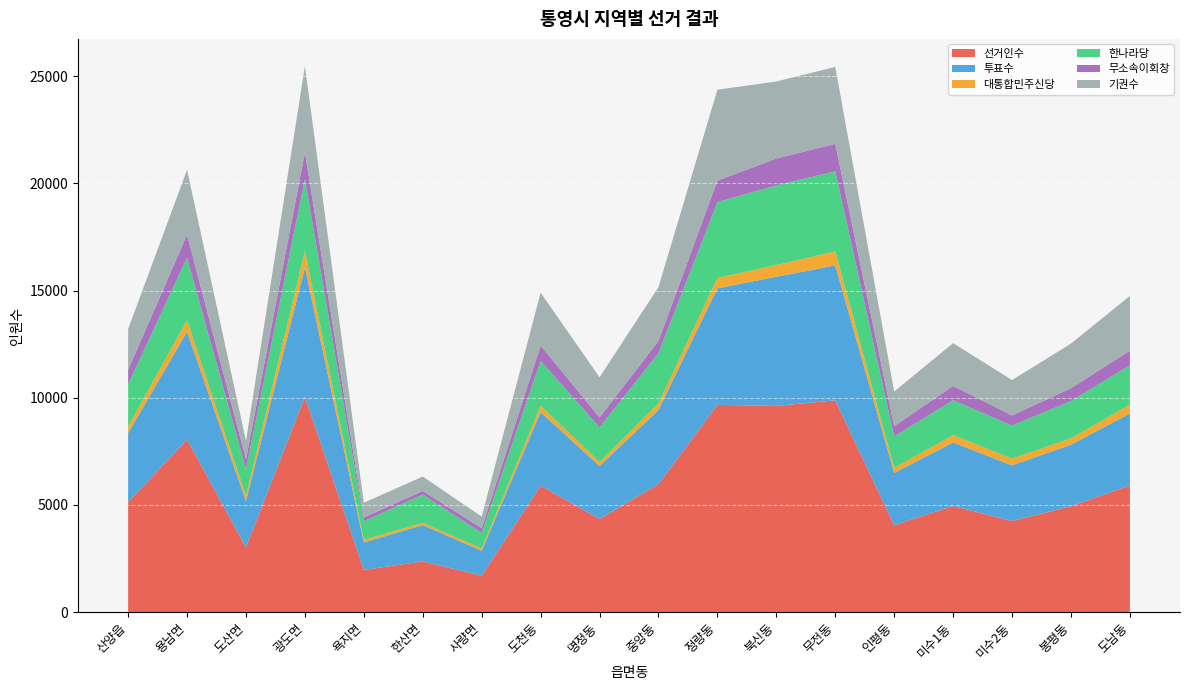

Reading left to right, extract all data points from this chart.

선거인수: 산양읍=5123	용남면=8052	도산면=3019	광도면=10046	욕지면=1970	한산면=2367	사량면=1702	도천동=5897	명정동=4345	중앙동=5968	정량동=9670	북신동=9618	무전동=9879	인평동=4054	미수1동=4955	미수2동=4249	봉평동=4942	도남동=5910
투표수: 산양읍=3227	용남면=5029	도산면=2160	광도면=6031	욕지면=1283	한산면=1694	사량면=1161	도천동=3433	명정동=2474	중앙동=3459	정량동=5433	북신동=6025	무전동=6292	인평동=2438	미수1동=2961	미수2동=2598	봉평동=2867	도남동=3358
대통합민주신당: 산양읍=308	용남면=528	도산면=240	광도면=765	욕지면=122	한산면=102	사량면=108	도천동=295	명정동=187	중앙동=310	정량동=478	북신동=543	무전동=653	인평동=236	미수1동=341	미수2동=313	봉평동=299	도남동=410
한나라당: 산양읍=1969	용남면=2918	도산면=1263	광도면=3356	욕지면=864	한산면=1322	사량면=723	도천동=2096	명정동=1610	중앙동=2342	정량동=3542	북신동=3713	무전동=3734	인평동=1465	미수1동=1626	미수2동=1542	봉평동=1735	도남동=1837
무소속이회창: 산양읍=678	용남면=1076	도산면=447	광도면=1248	욕지면=177	한산면=167	사량면=225	도천동=717	명정동=467	중앙동=570	정량동=1004	북신동=1256	무전동=1282	인평동=481	미수1동=668	미수2동=473	봉평동=605	도남동=683
기권수: 산양읍=1896	용남면=3023	도산면=859	광도면=4015	욕지면=687	한산면=673	사량면=541	도천동=2464	명정동=1871	중앙동=2509	정량동=4237	북신동=3593	무전동=3587	인평동=1616	미수1동=1994	미수2동=1651	봉평동=2075	도남동=2552